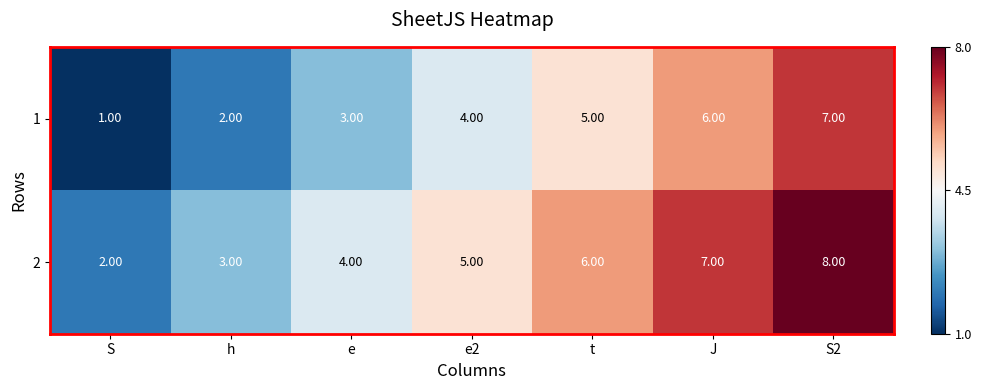

Which label corresponds to the smallest value in the chart?

S